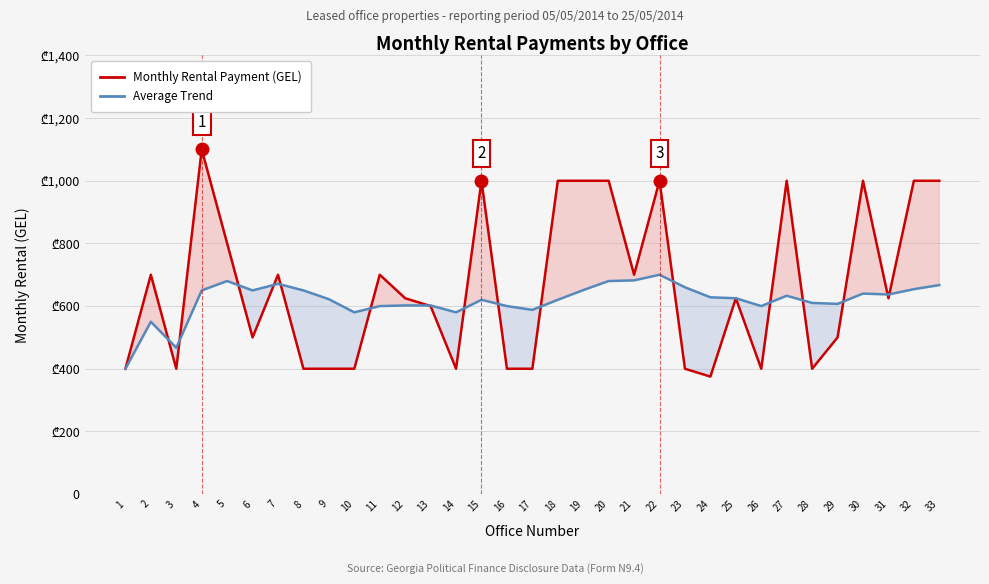

At which category does Average Trend reach its first local peak?

2